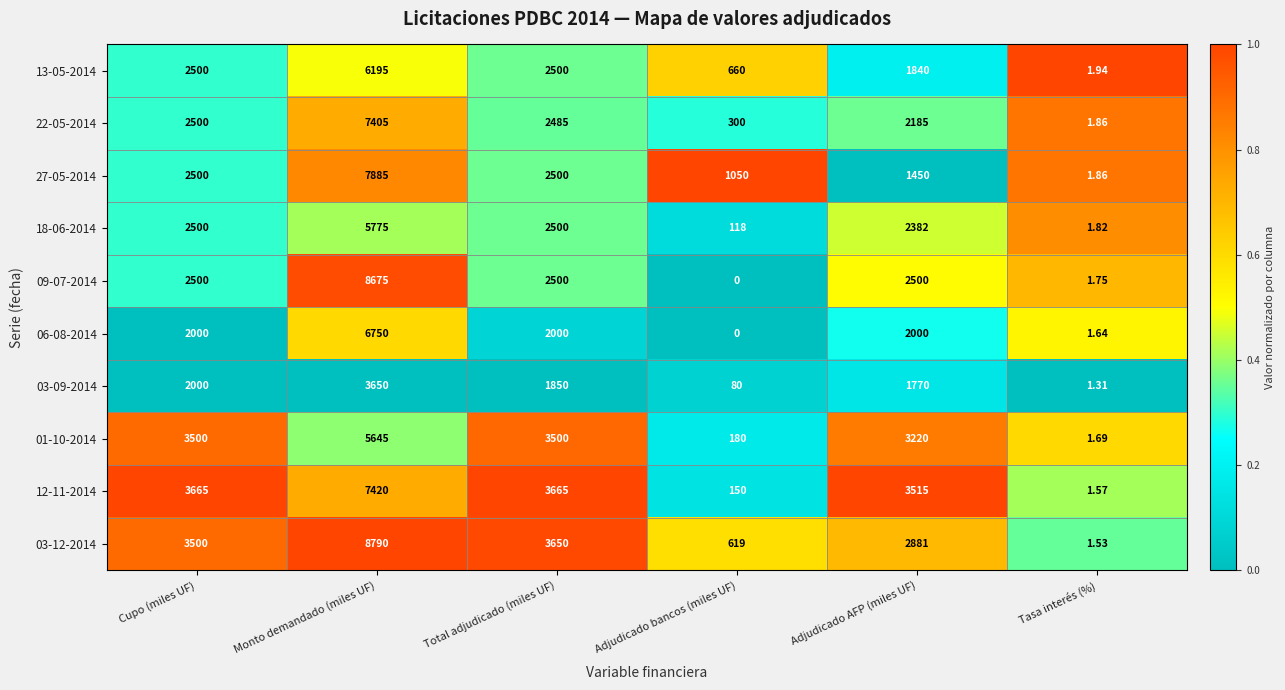

At which category does the chart reach its minimum across all series?

Adjudicado bancos (miles UF)